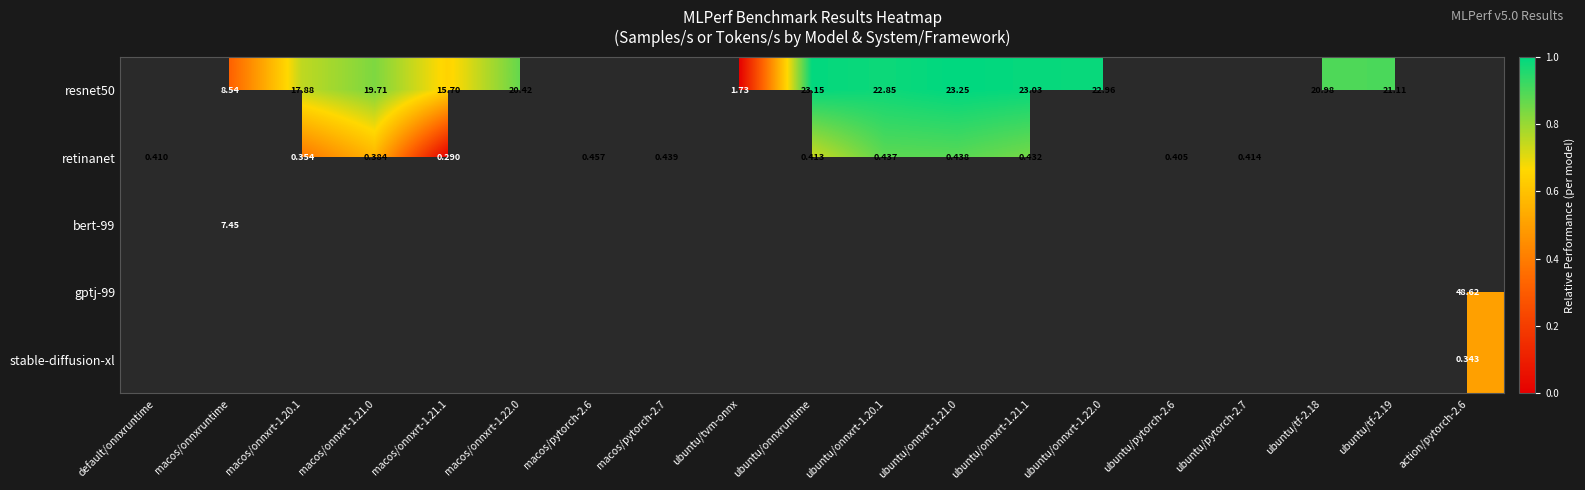

What is the maximum value shown in the chart?

1.0